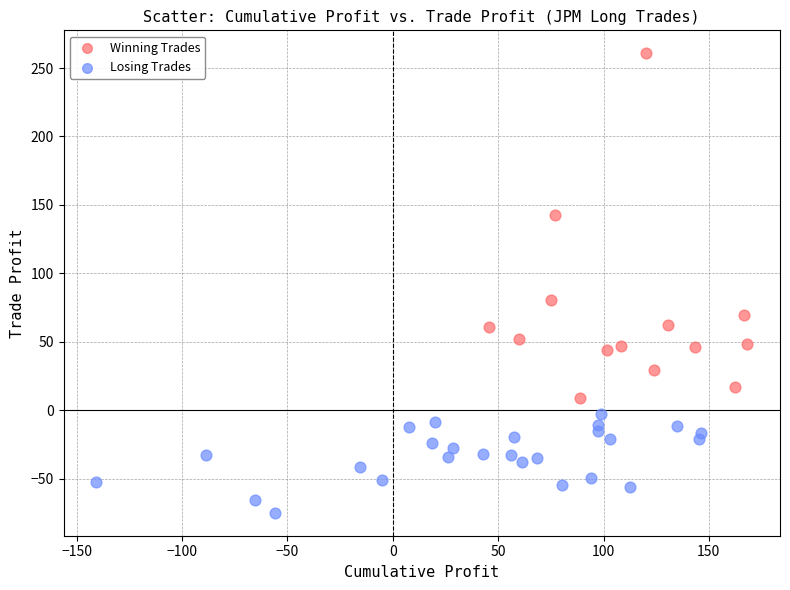

Which series has the widest spread of Y values?

Winning Trades